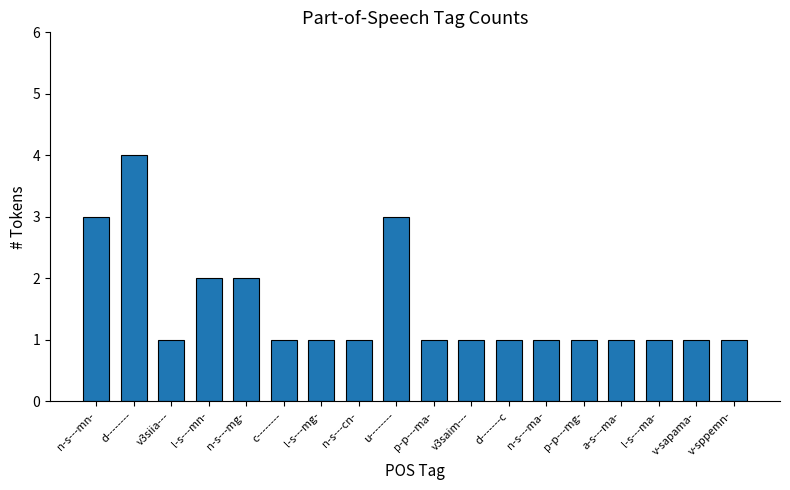

What is the label of the 10th bar from the right?

u--------